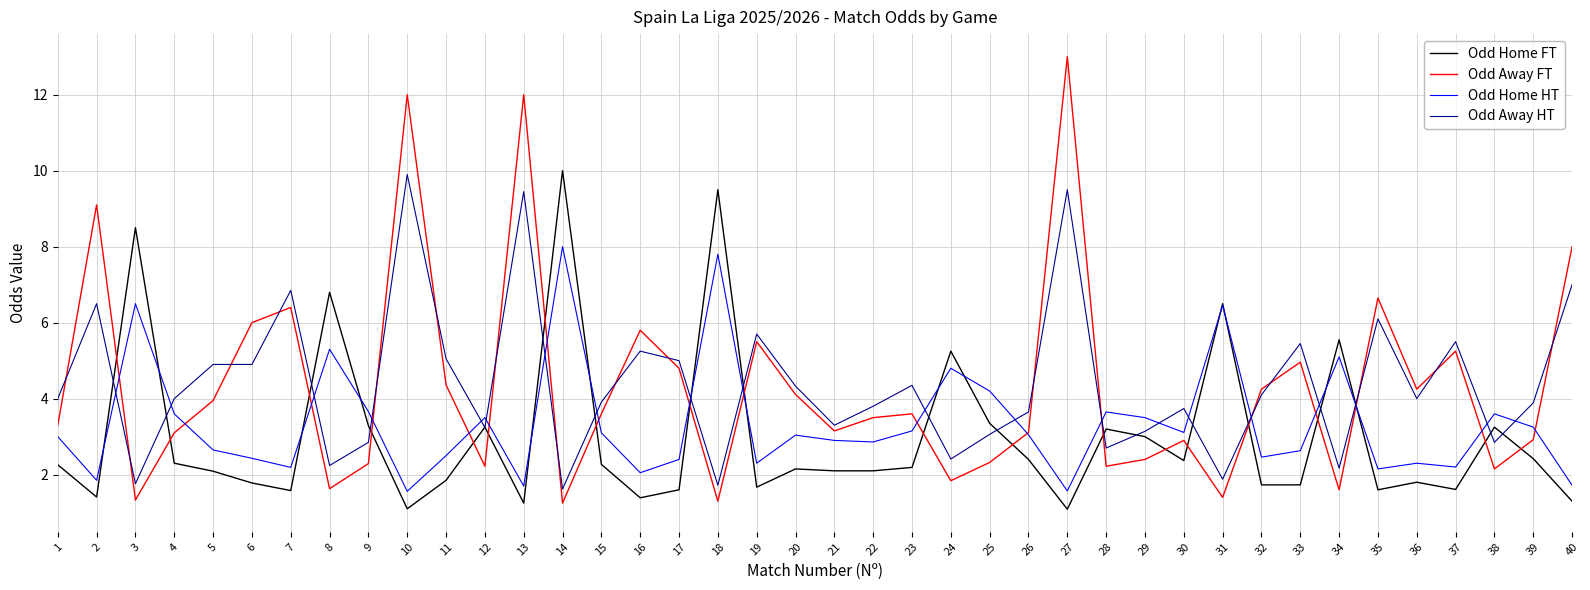

Which series ends up on top after the final intersection of Odd Home HT and Odd Away HT?

Odd Away HT